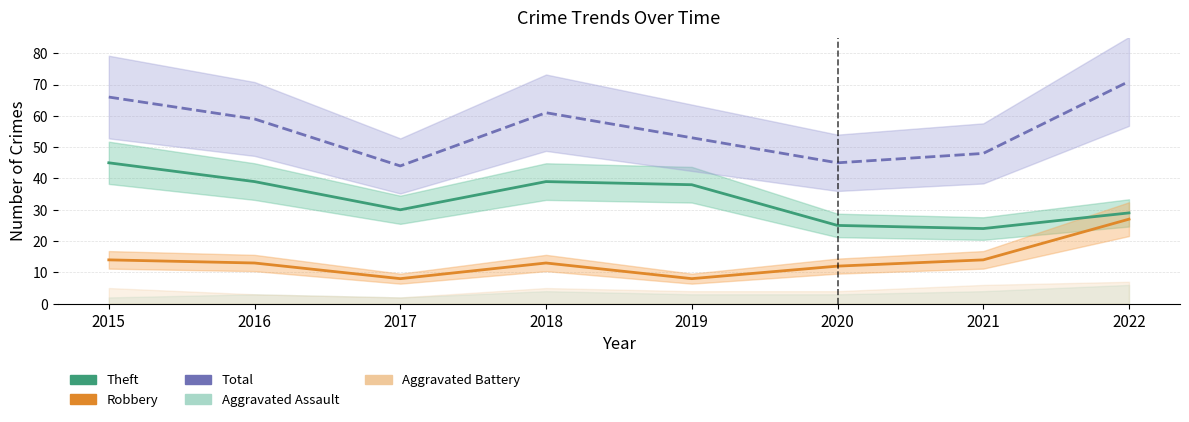

Rank the series at 2022 from lowest to highest value.

Robbery, Theft, Total